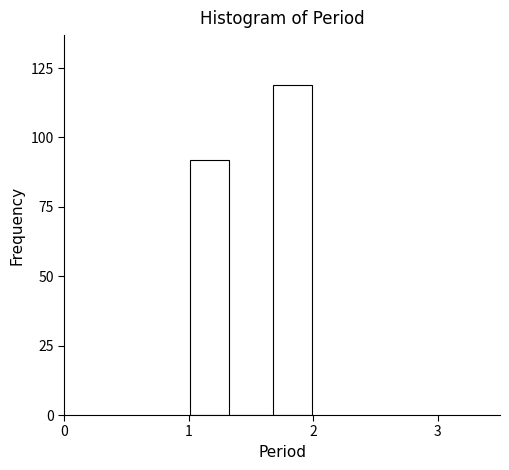

Around what value on the x-axis is the tallest bar? Give the approximate position of its centre, as read against the axis.

1.8